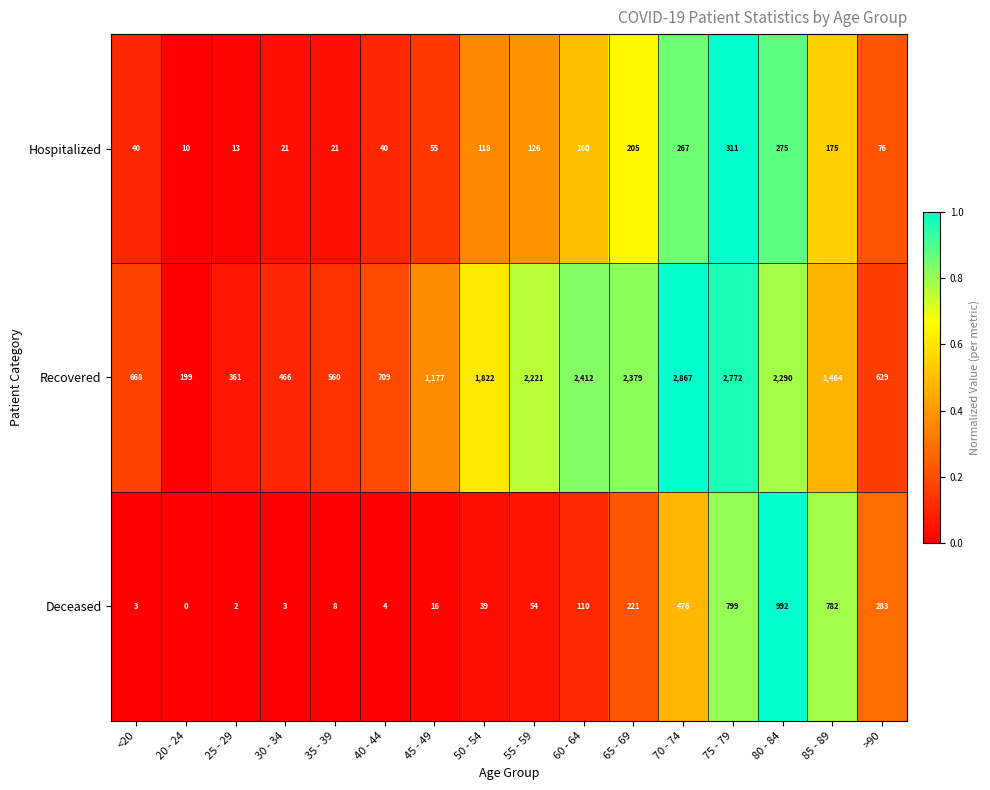

What is the sum of the Hospitalized values at 35 - 39 and 30 - 34?

42